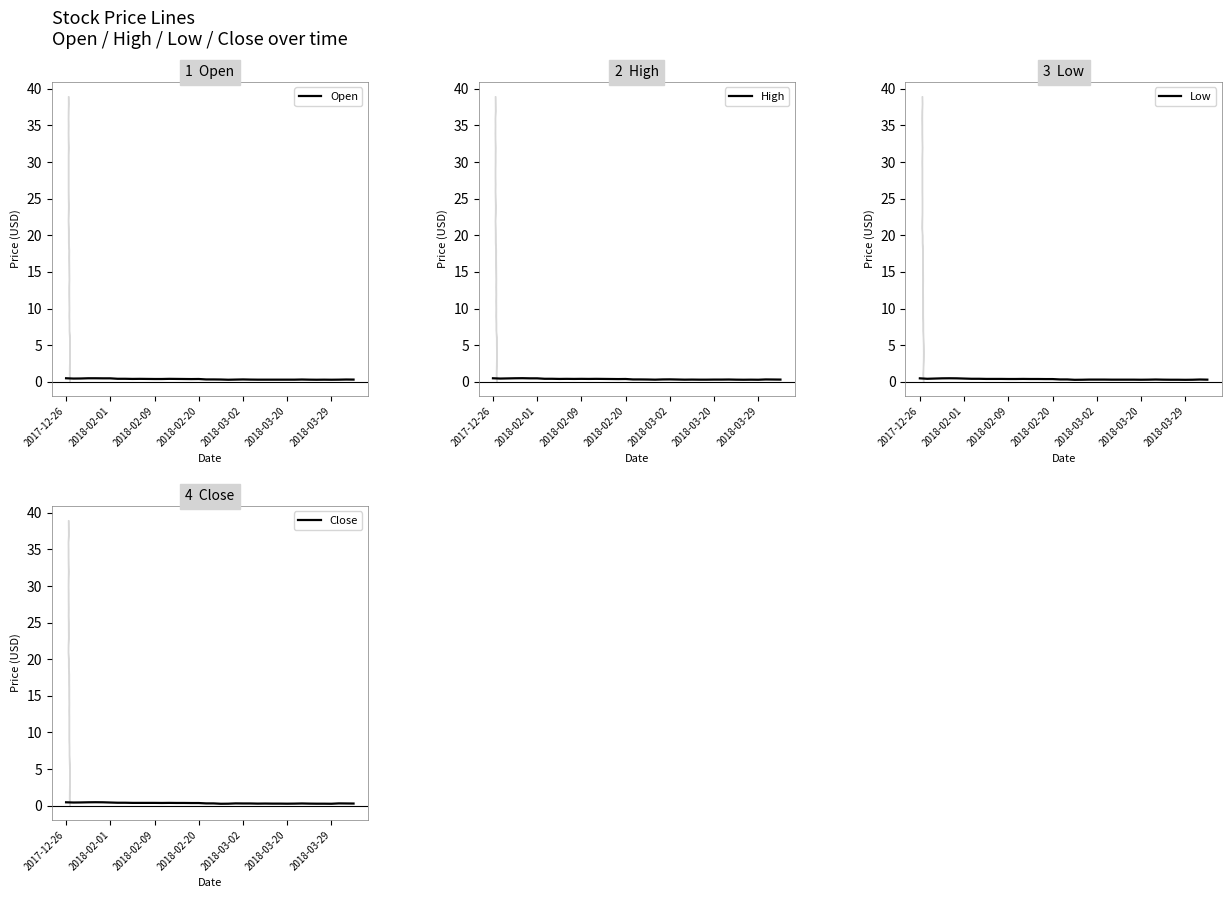

What is the difference between the second highest and second lowest values in the Close series?

0.2